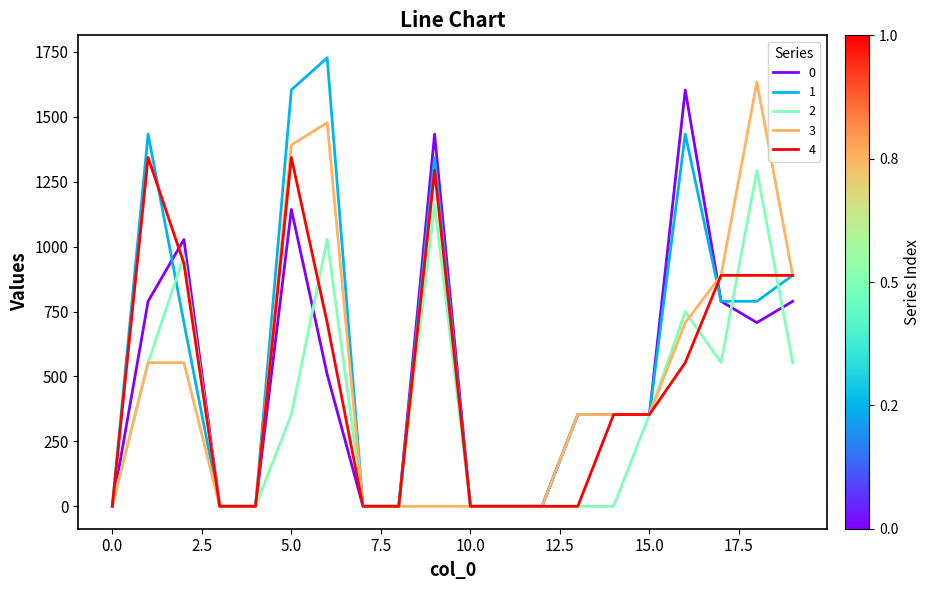

What is the maximum value for 2?

1293.4